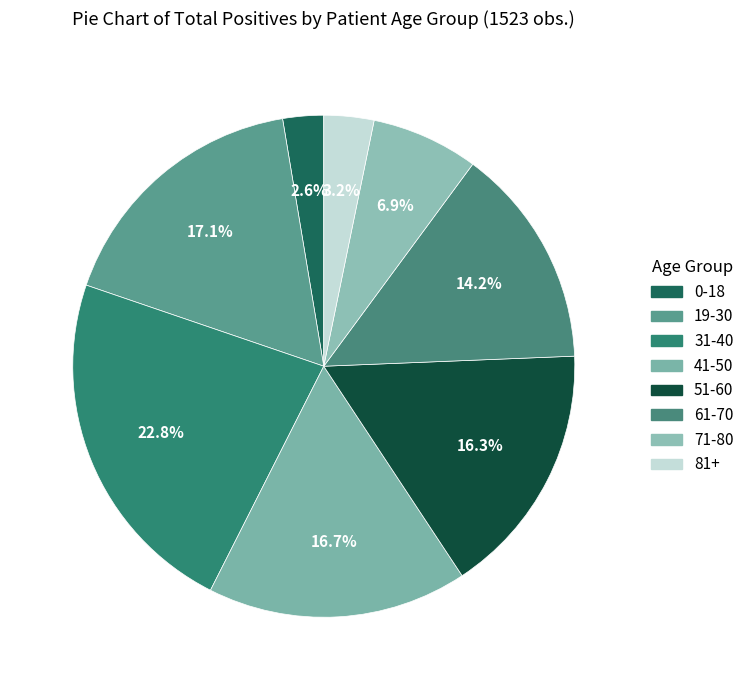

To the nearest percent, what is the average slice percentage?

12%